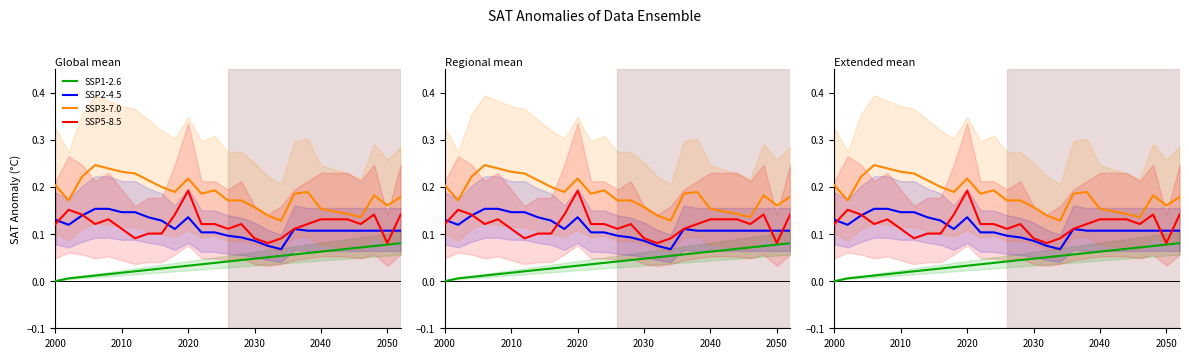

At how many categories does at least one series exceed 0?

27